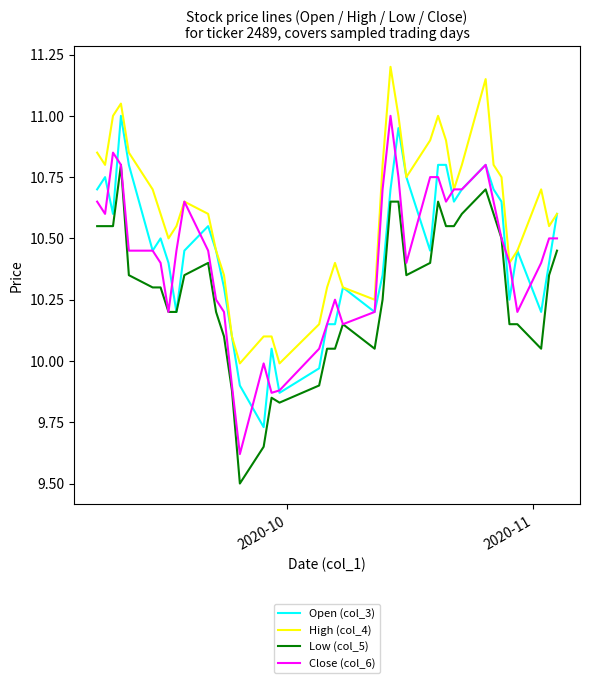

Which series has the largest range (max minus min)?

Close (col_6)